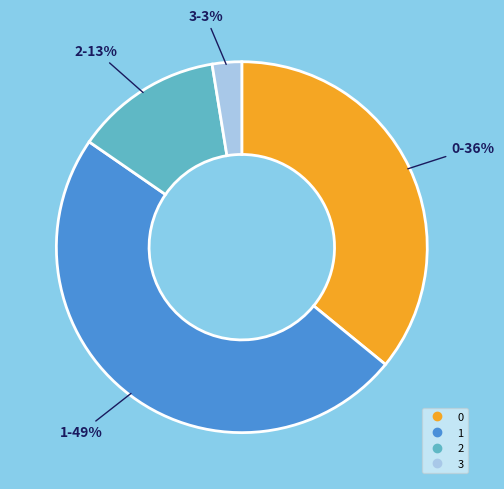

Combined, do 0 and 1 account for over 50%?

Yes